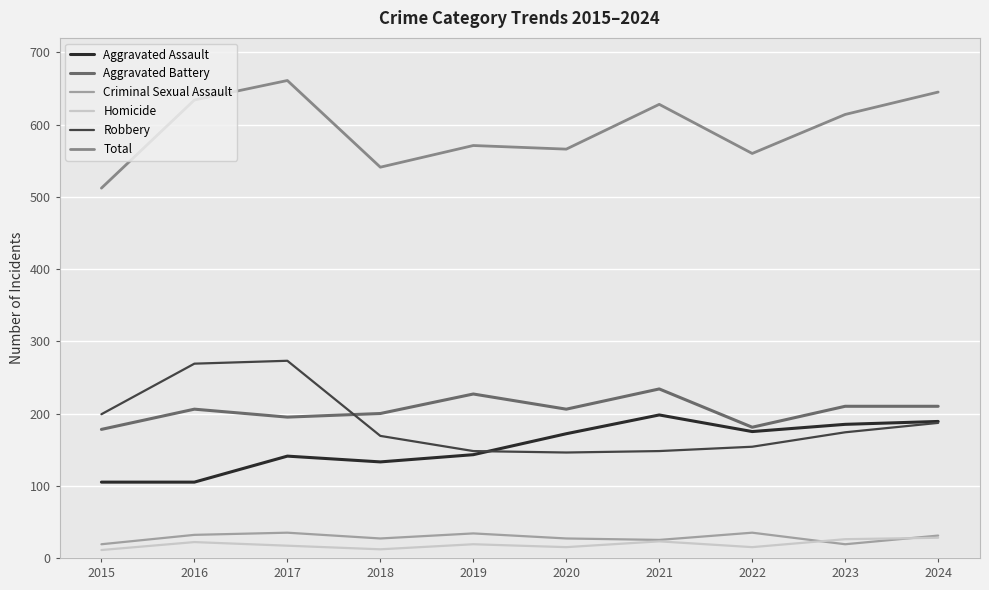

True or false: Criminal Sexual Assault and Aggravated Battery cross at least once.

False